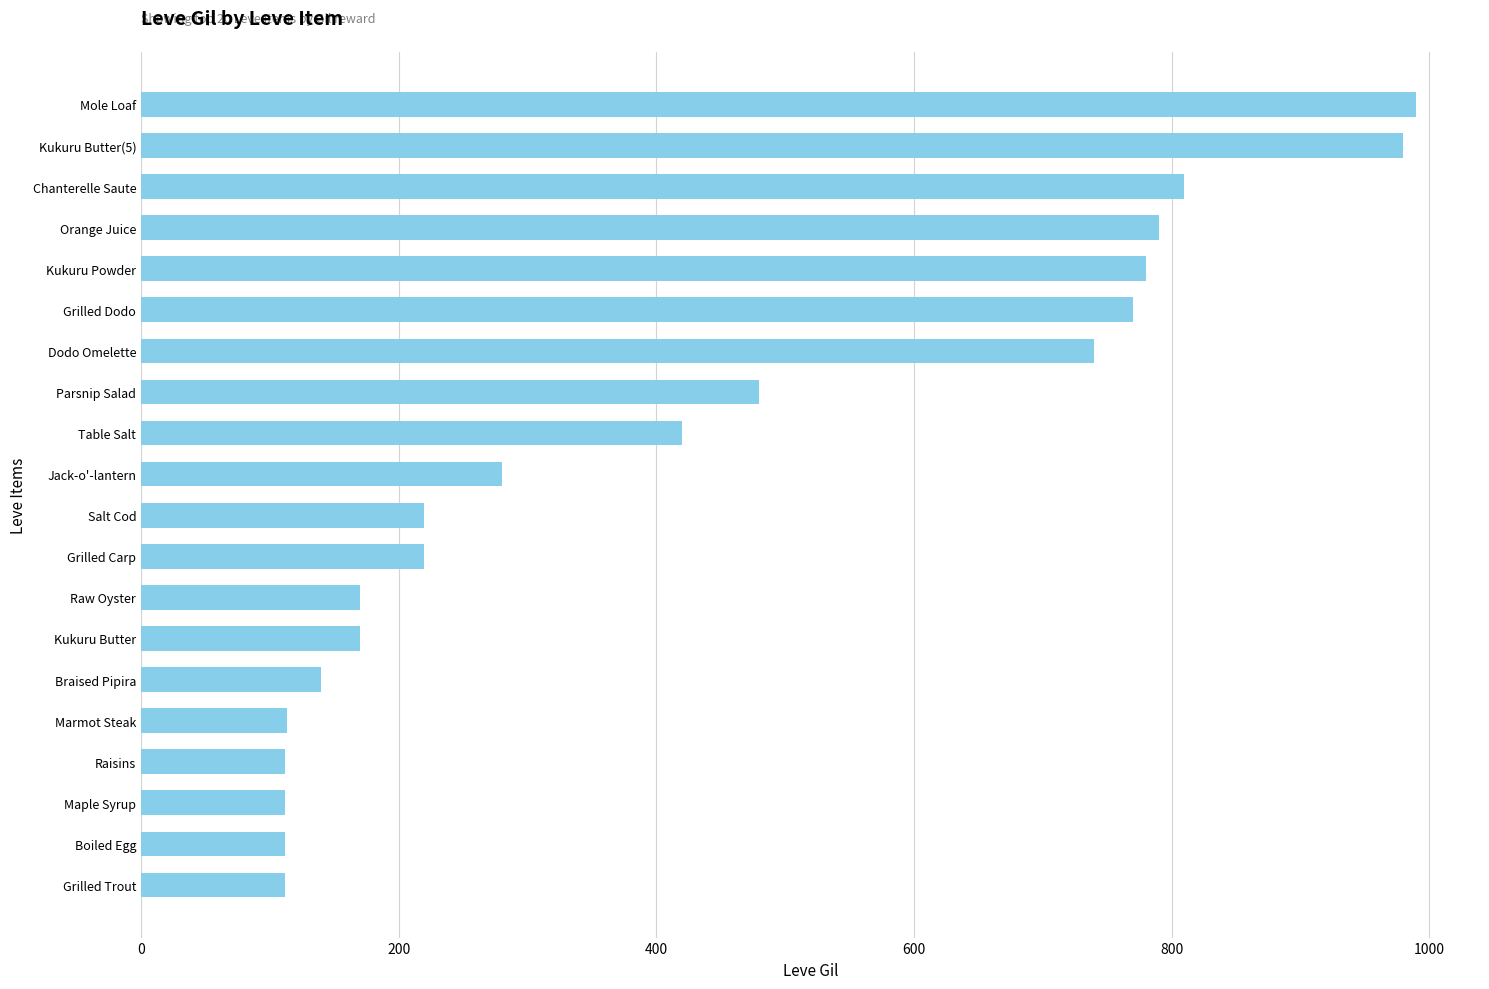

The value at Marmot Steak is 43. True or false?

False